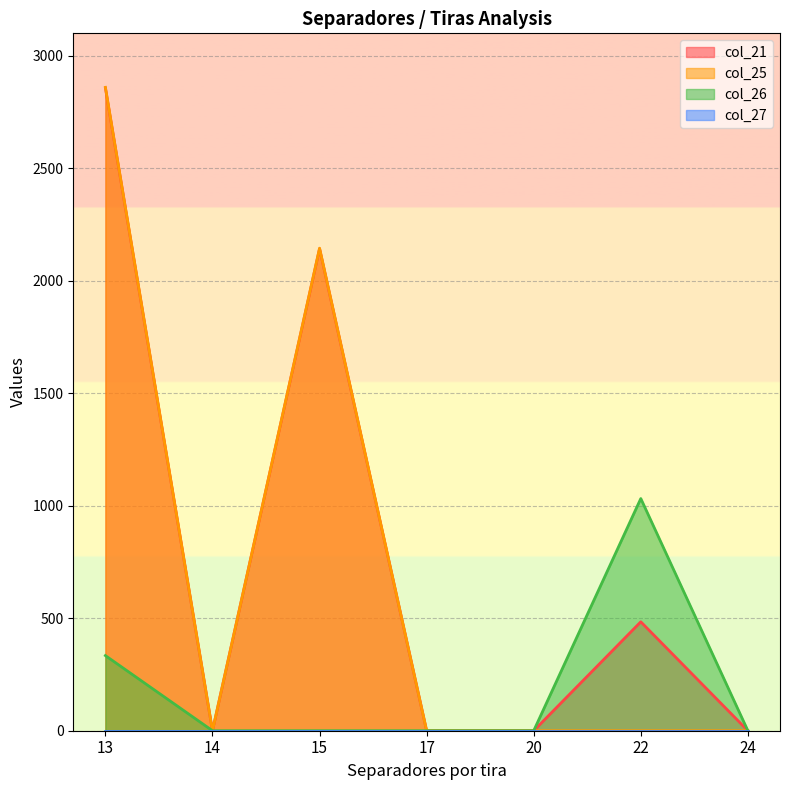

At which category is the sum across all series the highest?

13